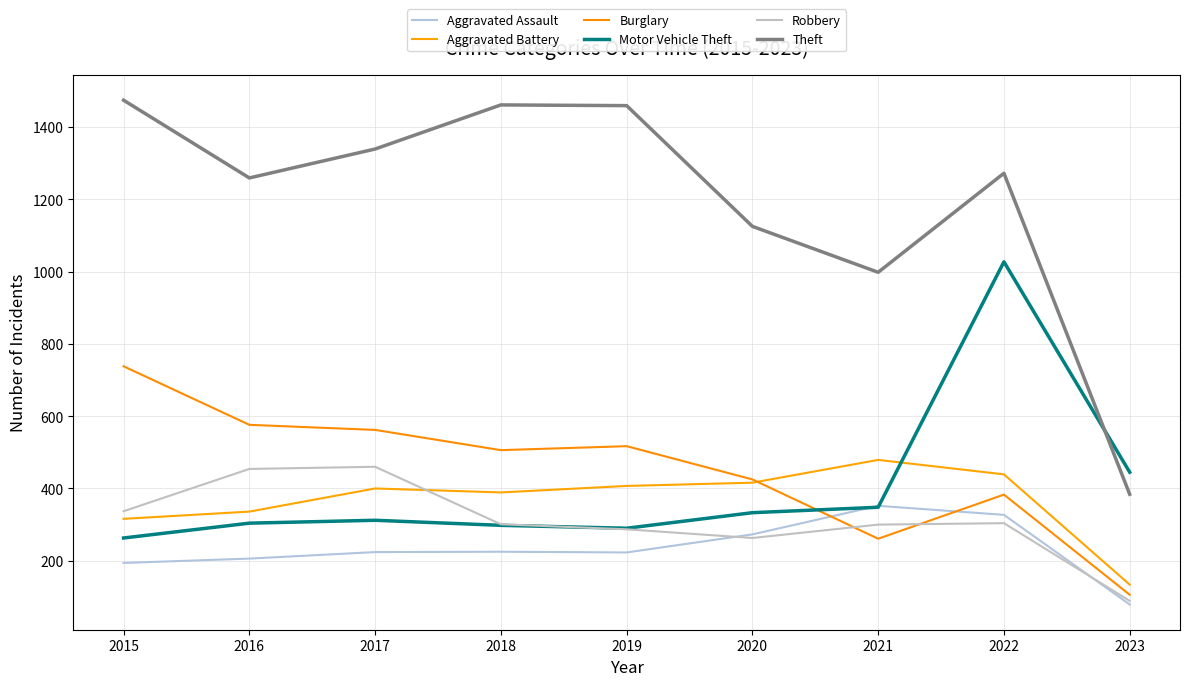

Which series has the largest range (max minus min)?

Theft